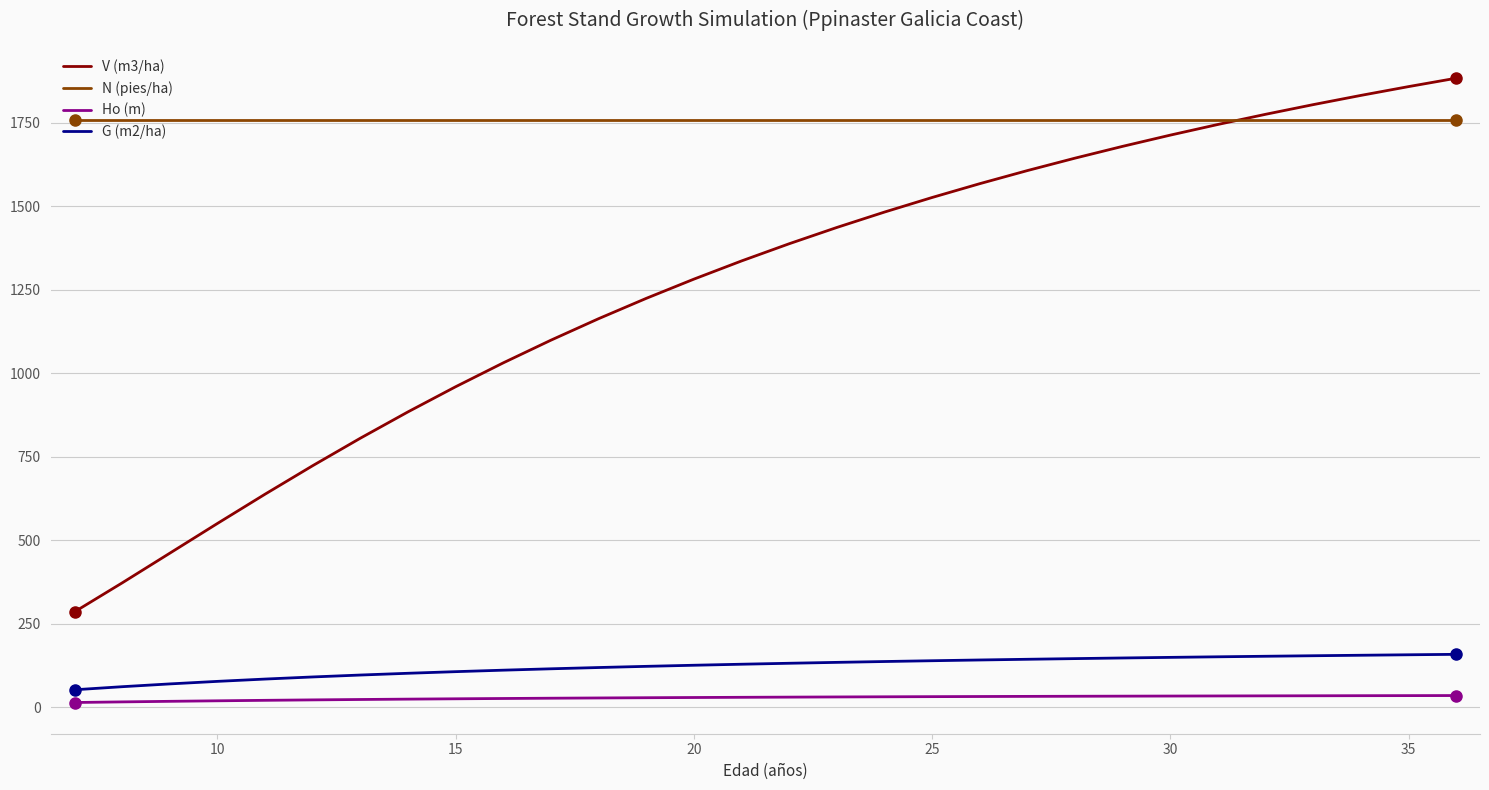

Which series has the largest range (max minus min)?

V (m3/ha)